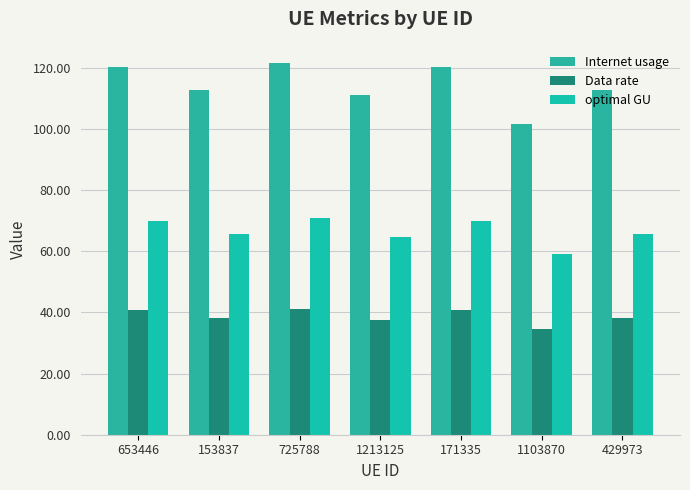

What is the sum of all optimal GU values?

466.1